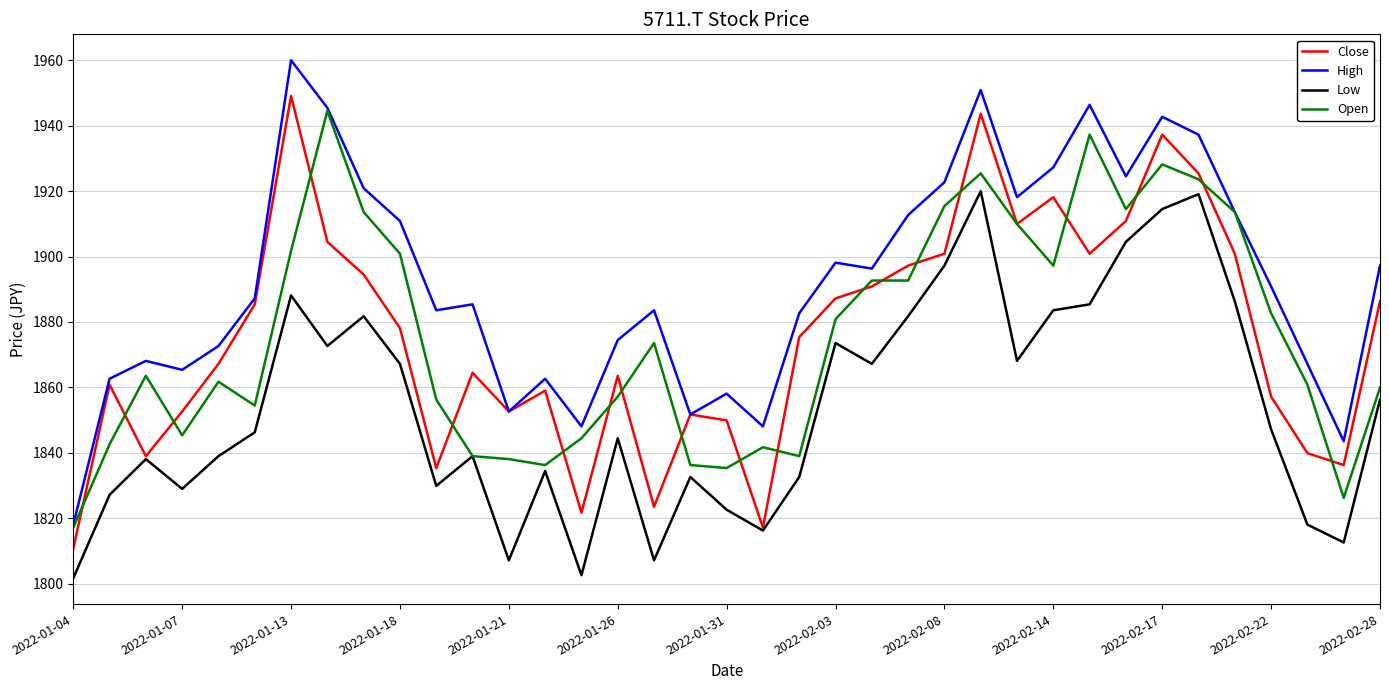

True or false: Low and High intersect in this chart.

False